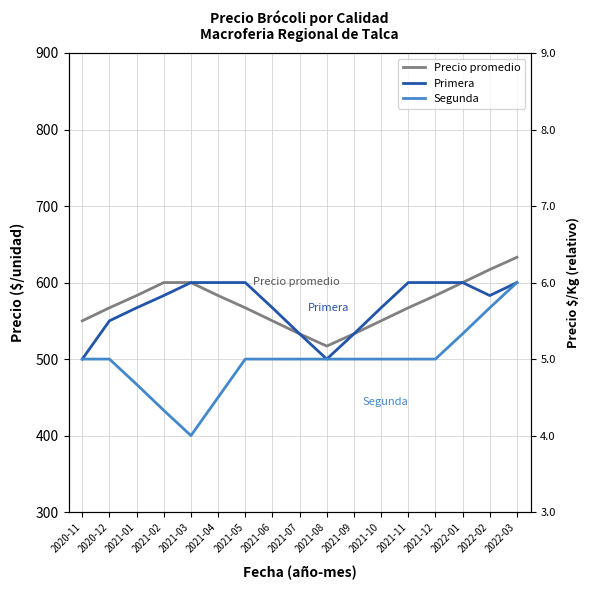

At how many categories does at least one series exceed 431?

17